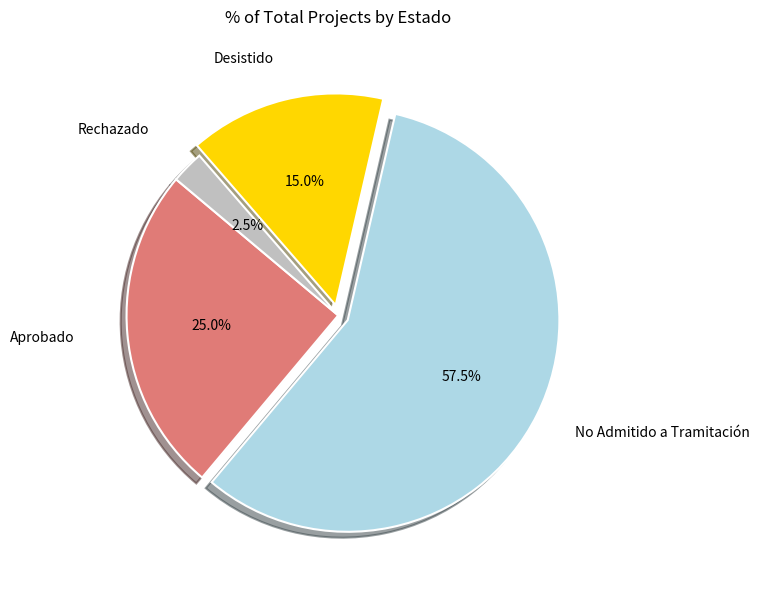

Between Desistido and Rechazado, which is larger?

Desistido